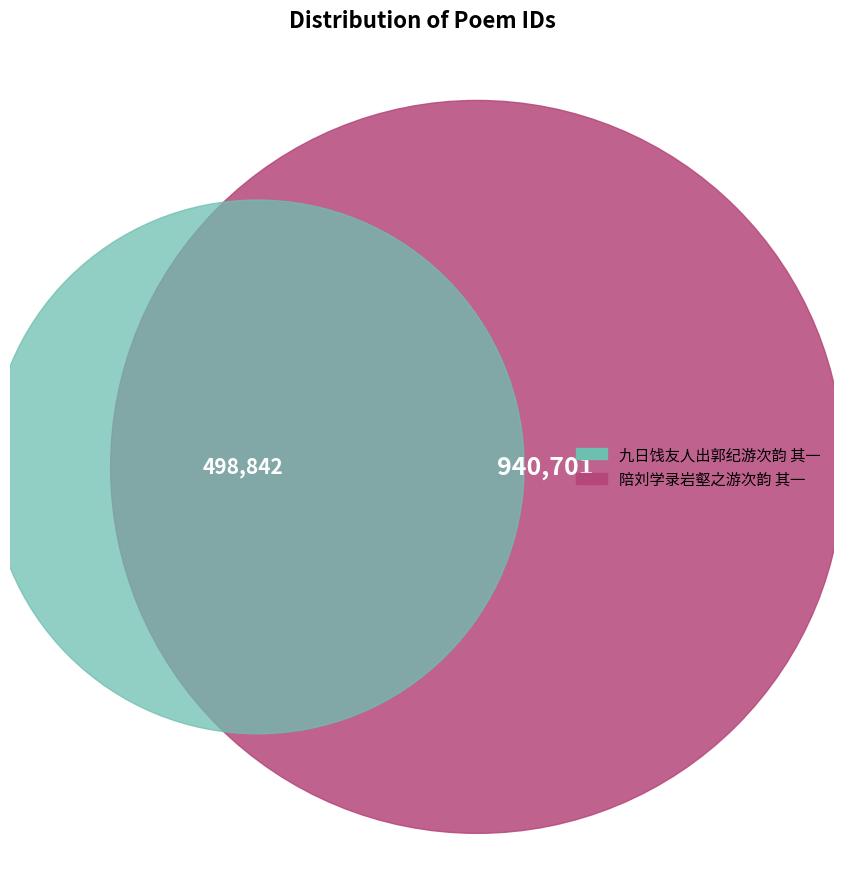

Combined, do 陪刘学录岩壑之游次韵 其一 and 九日饯友人出郭纪游次韵 其一 account for over 50%?

Yes